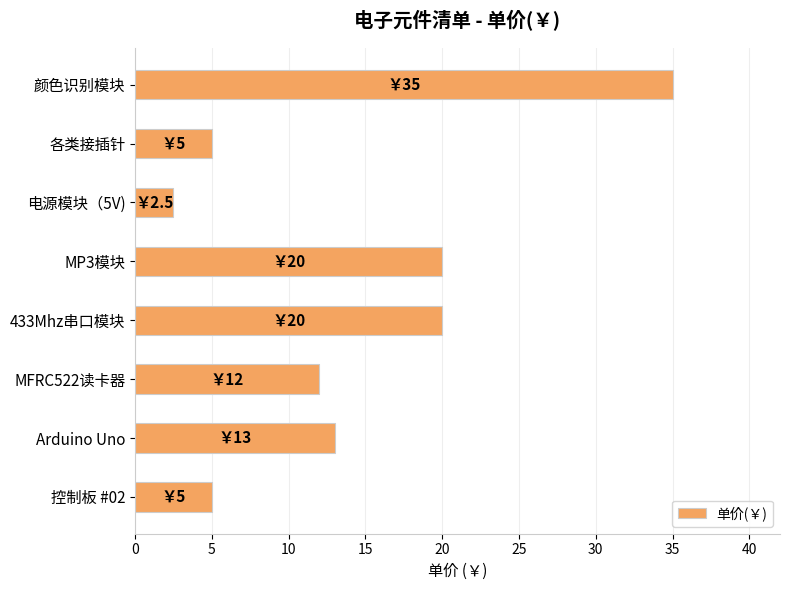

Is it true that the value at Arduino Uno is 4.4?

False